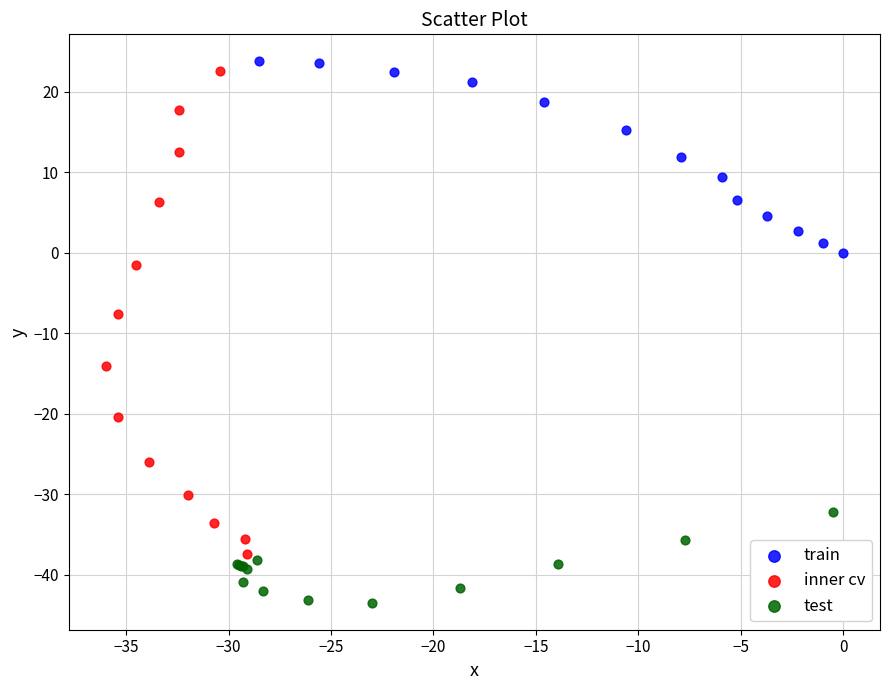

Which series has the widest spread of Y values?

inner cv